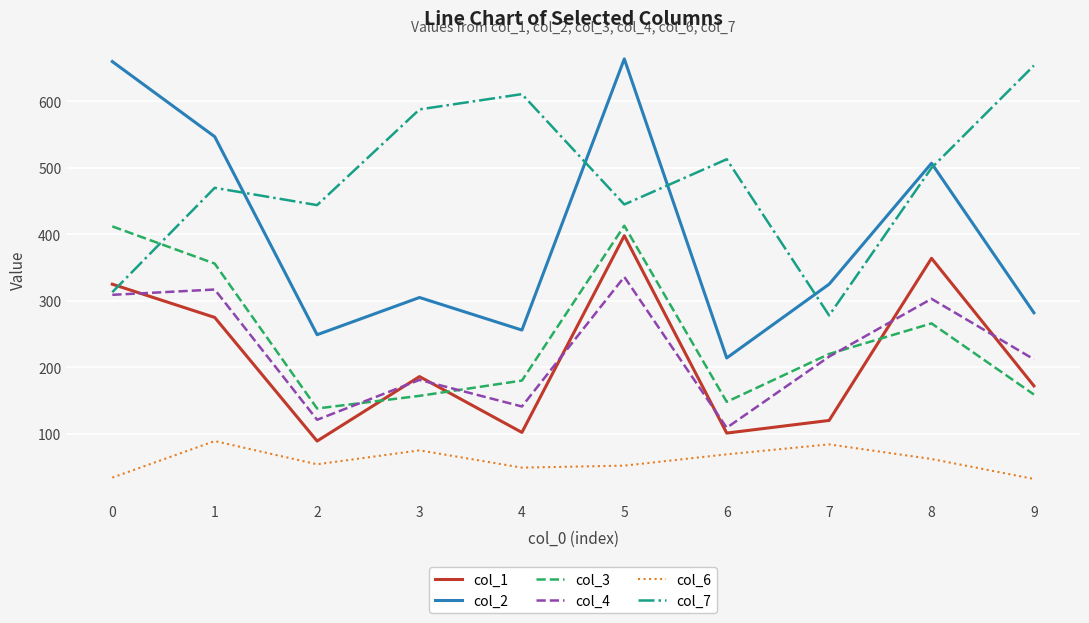

What is the spread (max minus min) of values at 3?

513